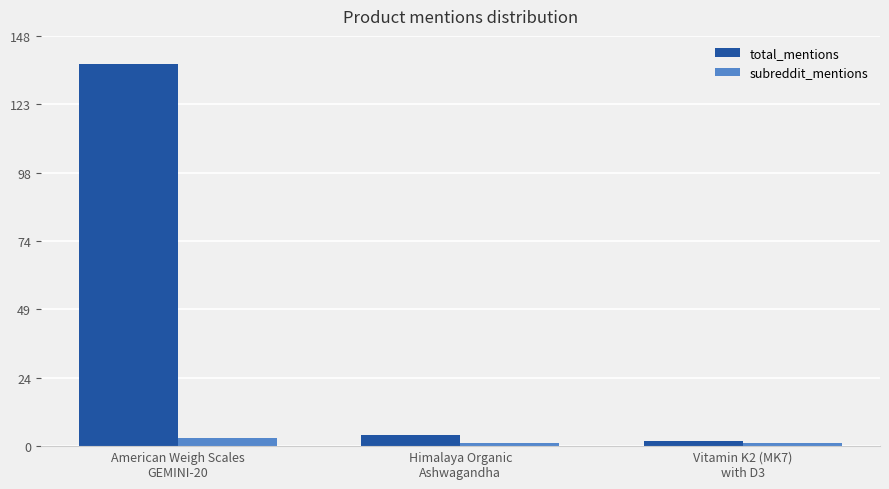

Which series has the largest total across all categories?

total_mentions